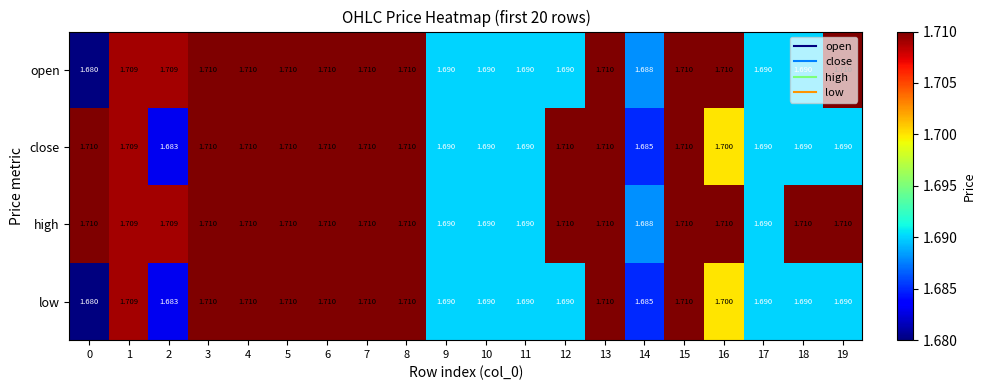

Which series has the largest total across all categories?

high